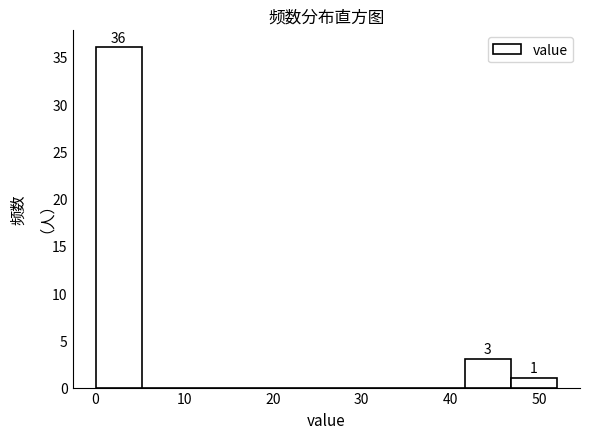

Over which range of the x-axis is the bar tallest?

0.0 to 5.2